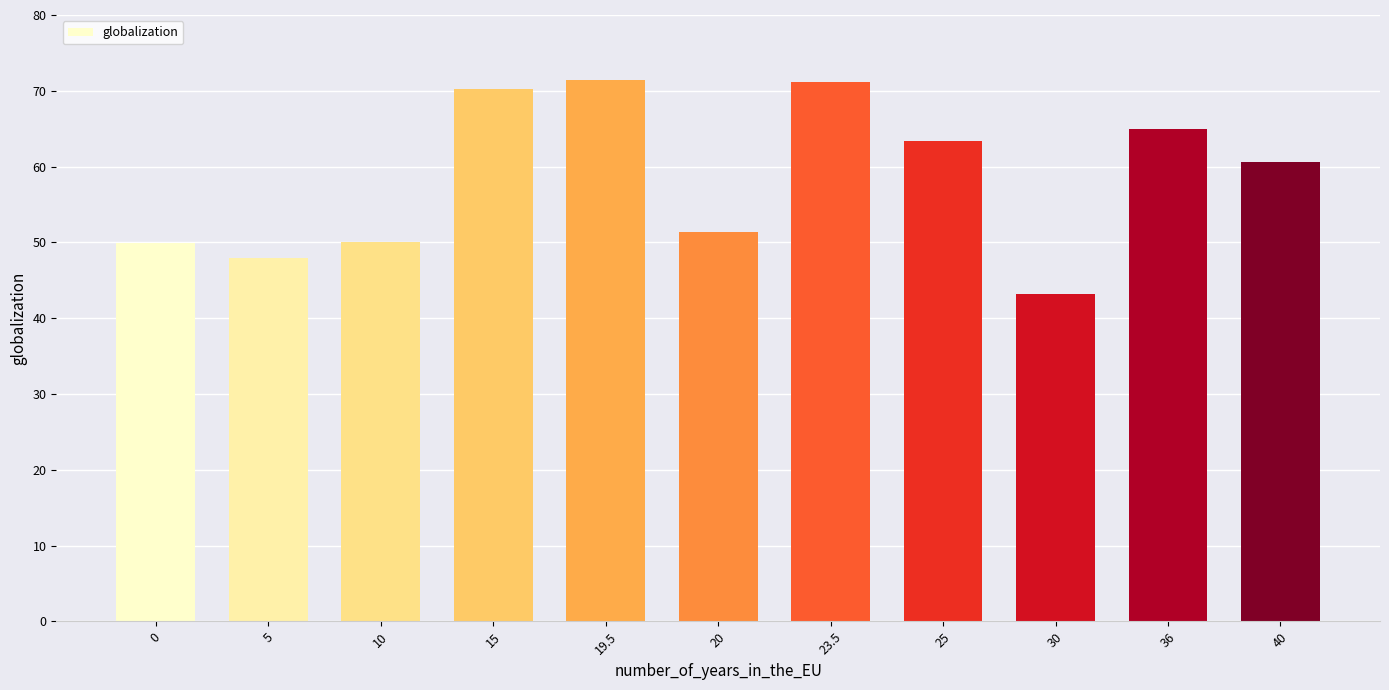

What is the smallest value displayed?

43.2